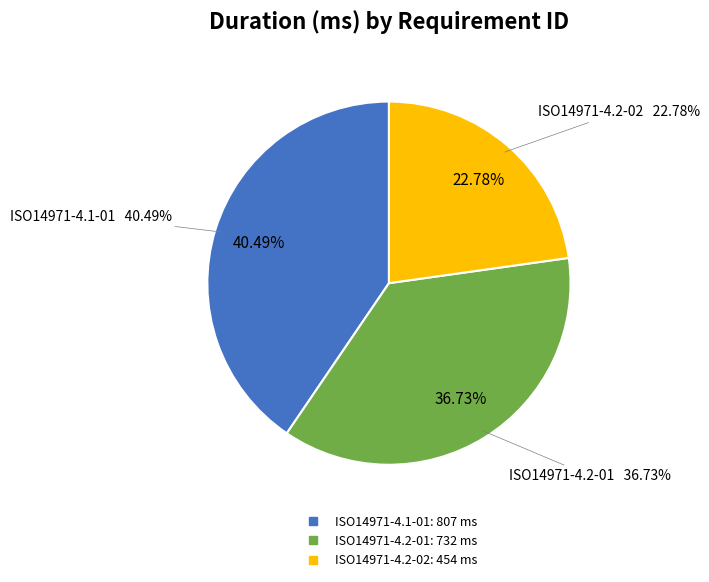

Which slice is the smallest?

ISO14971-4.2-02